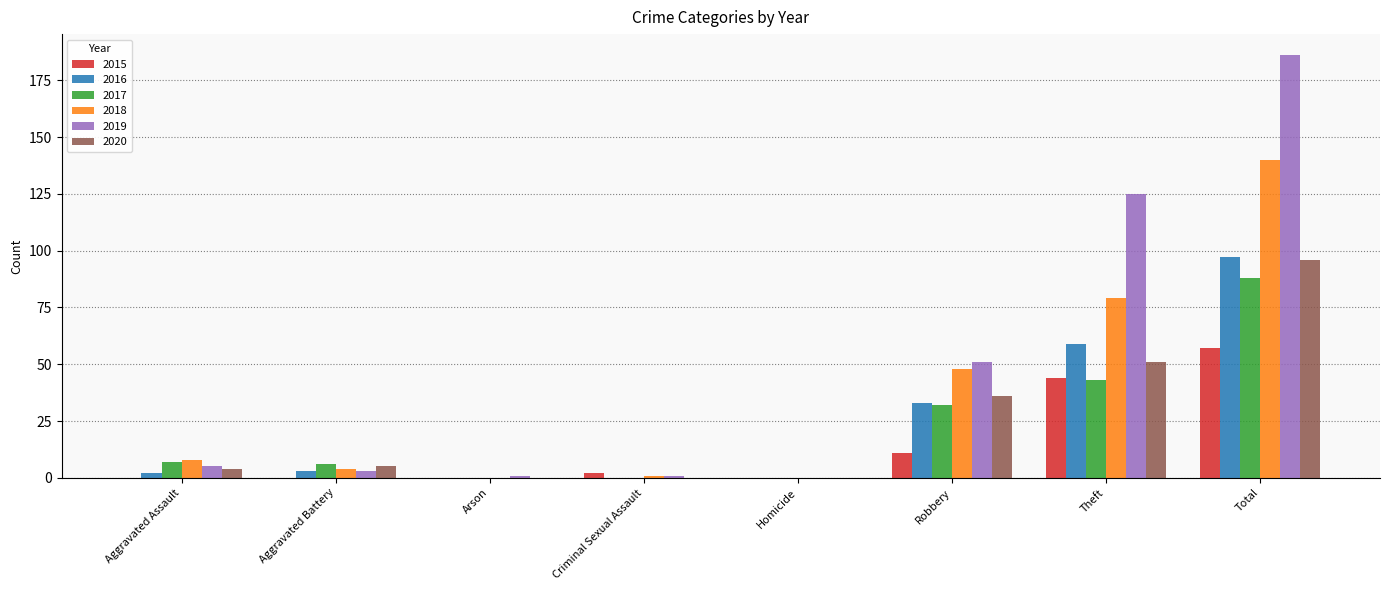

What is the sum of all 2017 values?

176